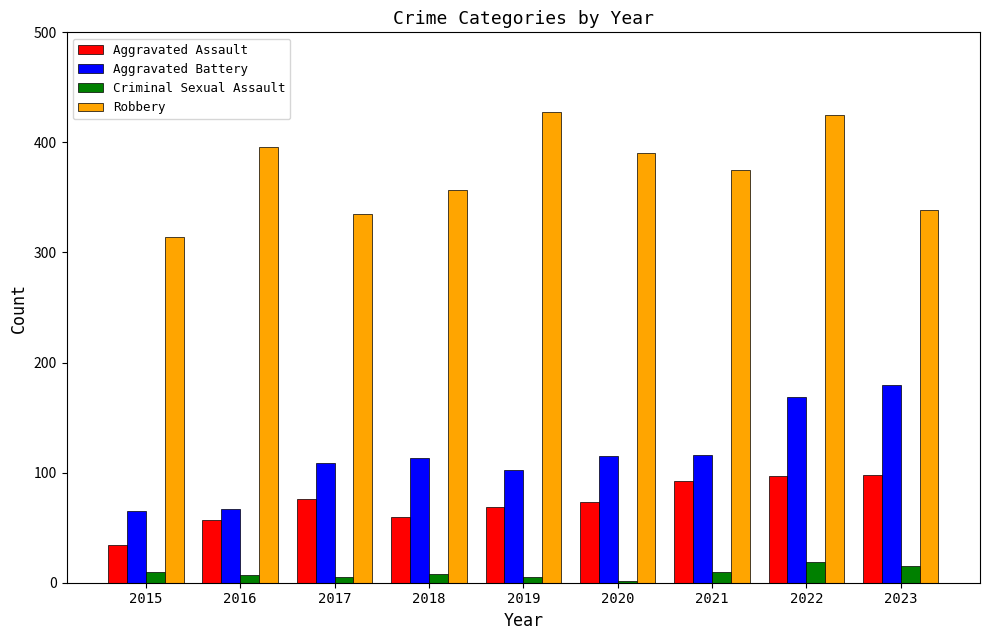

The Aggravated Assault series shows 92 at 2021. True or false?

True